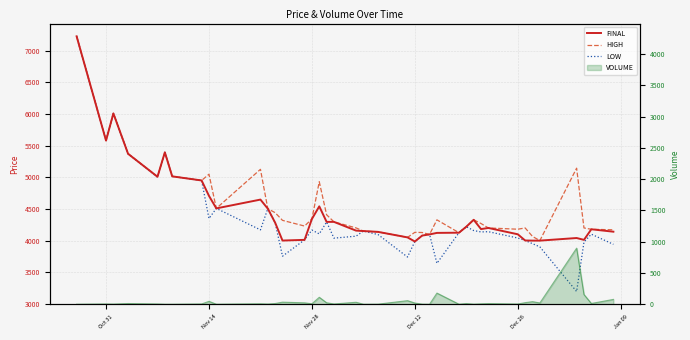

True or false: HIGH and FINAL intersect in this chart.

False